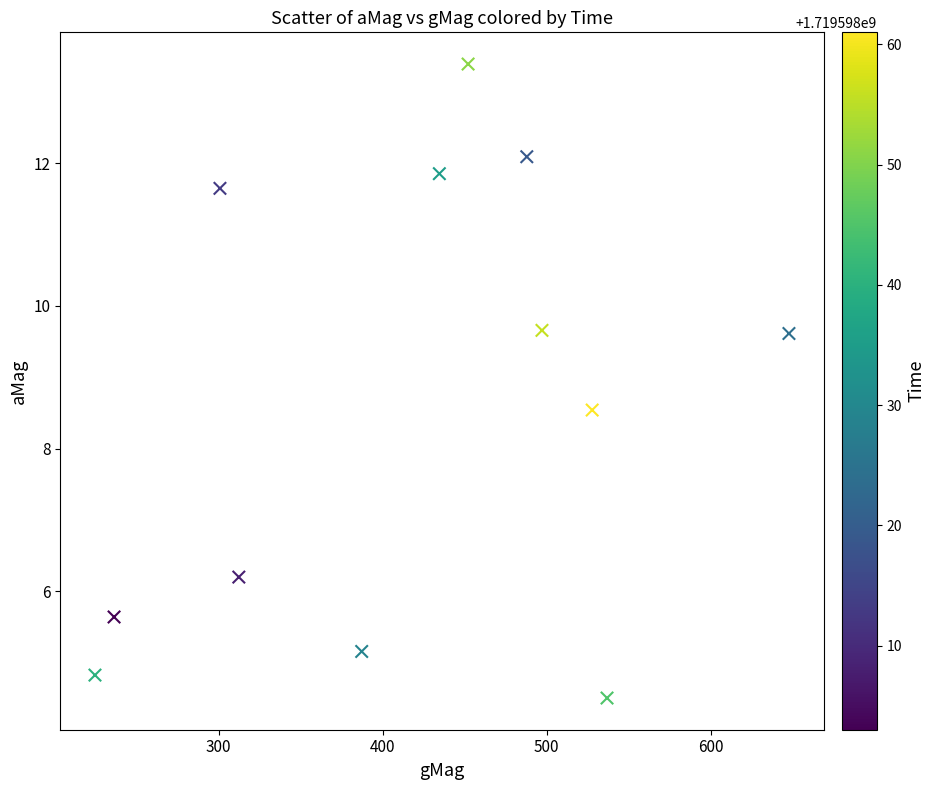

What is the range of Y values (max minus min)?

8.9